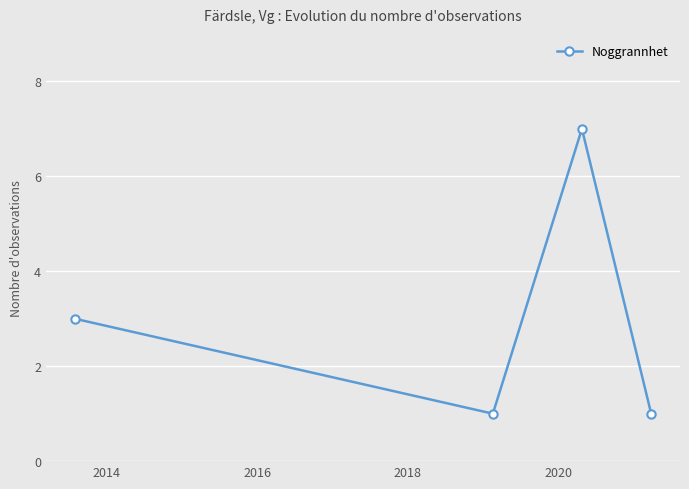

True or false: there are more than 1 points higher than both neighbors.

False